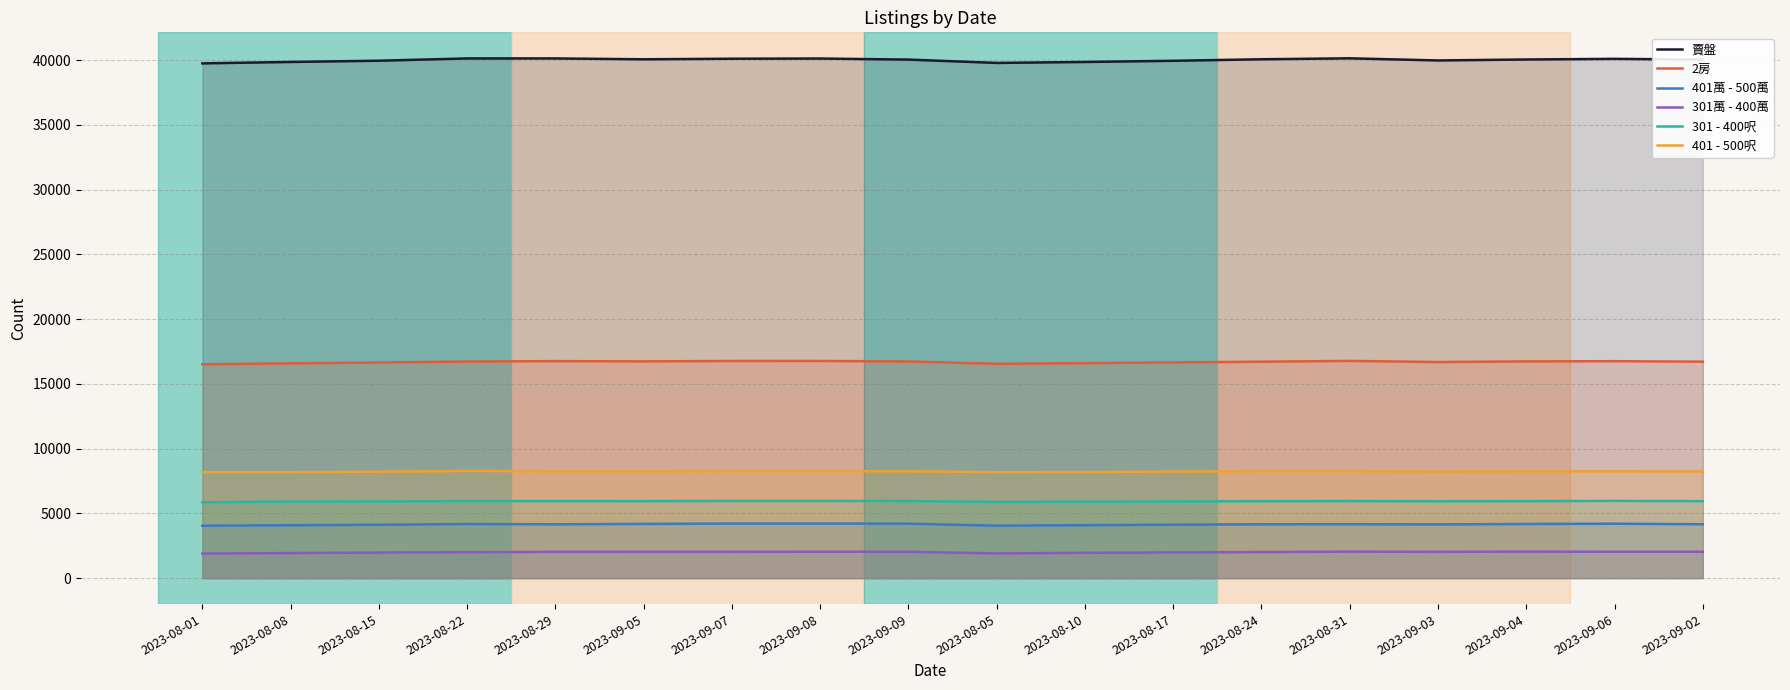

Reading left to right, extract all data points from this chart.

賣盤: 2023-08-01=39757	2023-08-08=39865	2023-08-15=39961	2023-08-22=40138	2023-08-29=40137	2023-09-05=40071	2023-09-07=40115	2023-09-08=40130	2023-09-09=40048	2023-08-05=39790	2023-08-10=39864	2023-08-17=39955	2023-08-24=40073	2023-08-31=40146	2023-09-03=39981	2023-09-04=40056	2023-09-06=40106	2023-09-02=40047
2房: 2023-08-01=16515	2023-08-08=16588	2023-08-15=16653	2023-08-22=16729	2023-08-29=16759	2023-09-05=16740	2023-09-07=16770	2023-09-08=16771	2023-09-09=16734	2023-08-05=16553	2023-08-10=16604	2023-08-17=16660	2023-08-24=16714	2023-08-31=16776	2023-09-03=16688	2023-09-04=16738	2023-09-06=16753	2023-09-02=16717
401萬 - 500萬: 2023-08-01=4045	2023-08-08=4084	2023-08-15=4120	2023-08-22=4177	2023-08-29=4156	2023-09-05=4185	2023-09-07=4212	2023-09-08=4212	2023-09-09=4204	2023-08-05=4049	2023-08-10=4088	2023-08-17=4124	2023-08-24=4157	2023-08-31=4163	2023-09-03=4148	2023-09-04=4180	2023-09-06=4201	2023-09-02=4158
301萬 - 400萬: 2023-08-01=1896	2023-08-08=1934	2023-08-15=1974	2023-08-22=2005	2023-08-29=2028	2023-09-05=2031	2023-09-07=2030	2023-09-08=2037	2023-09-09=2033	2023-08-05=1907	2023-08-10=1953	2023-08-17=1985	2023-08-24=2014	2023-08-31=2043	2023-09-03=2030	2023-09-04=2045	2023-09-06=2032	2023-09-02=2035
301 - 400呎: 2023-08-01=5857	2023-08-08=5913	2023-08-15=5918	2023-08-22=5949	2023-08-29=5948	2023-09-05=5947	2023-09-07=5961	2023-09-08=5962	2023-09-09=5950	2023-08-05=5883	2023-08-10=5899	2023-08-17=5919	2023-08-24=5941	2023-08-31=5952	2023-09-03=5935	2023-09-04=5946	2023-09-06=5961	2023-09-02=5944
401 - 500呎: 2023-08-01=8187	2023-08-08=8186	2023-08-15=8219	2023-08-22=8276	2023-08-29=8249	2023-09-05=8249	2023-09-07=8263	2023-09-08=8268	2023-09-09=8252	2023-08-05=8184	2023-08-10=8193	2023-08-17=8227	2023-08-24=8264	2023-08-31=8263	2023-09-03=8221	2023-09-04=8246	2023-09-06=8250	2023-09-02=8236